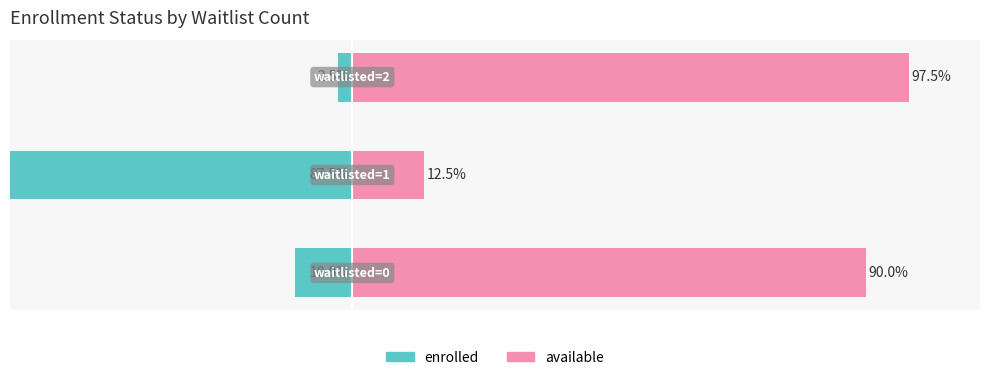

At which label does available reach its minimum?

1